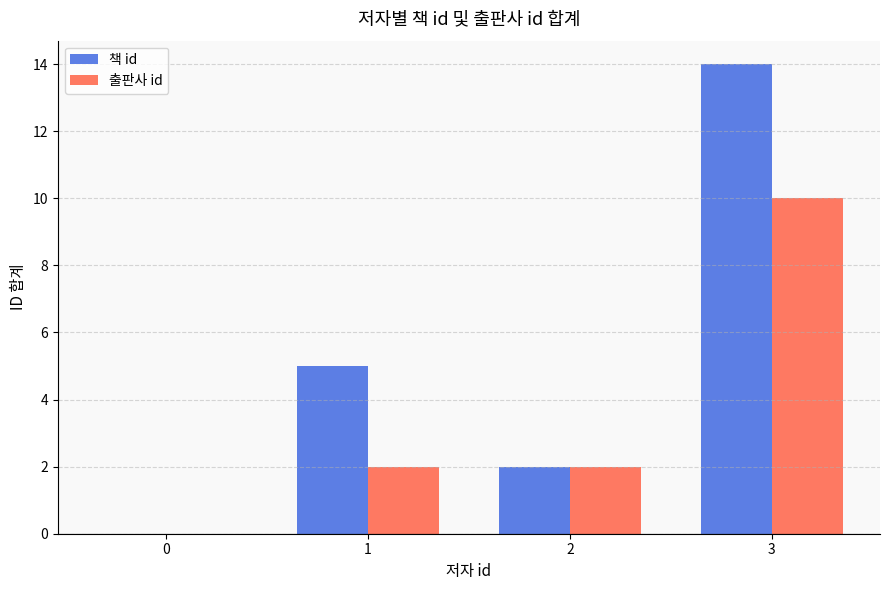

True or false: 책 id has a value of 3 at 3.

False